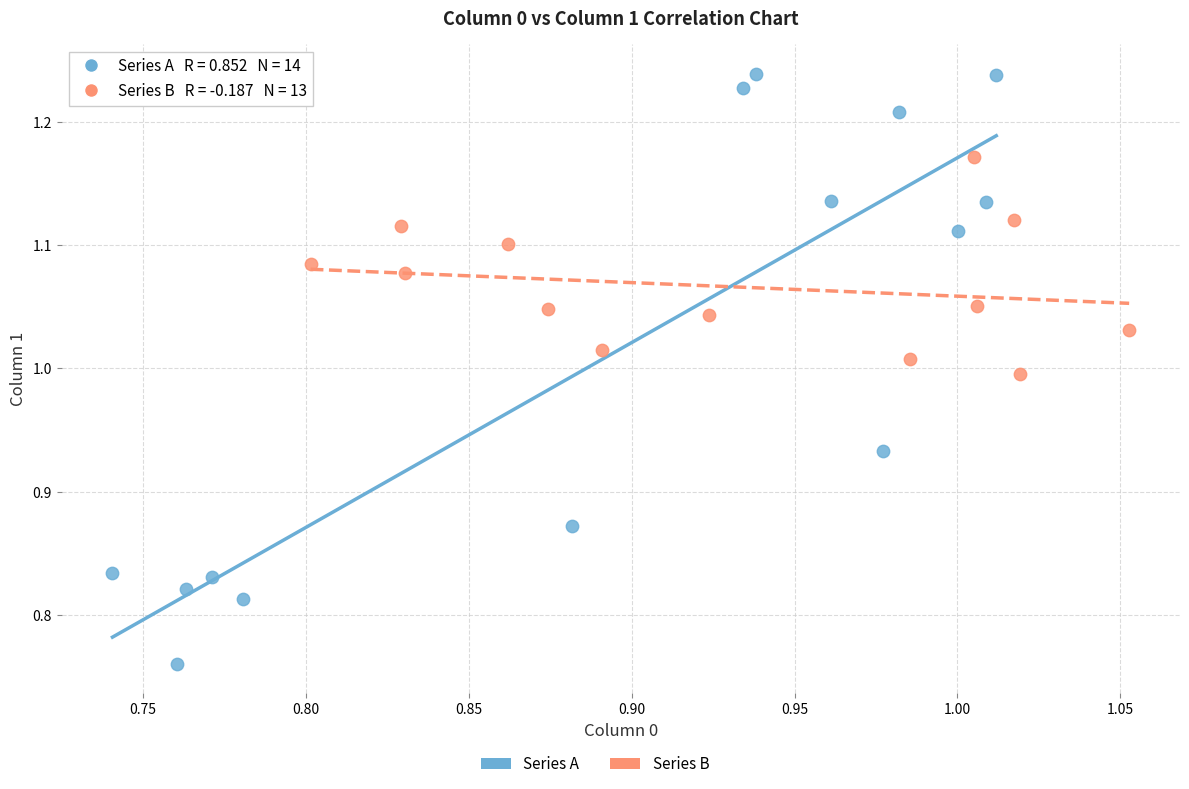

Which series reaches the minimum Y coordinate?

Series A